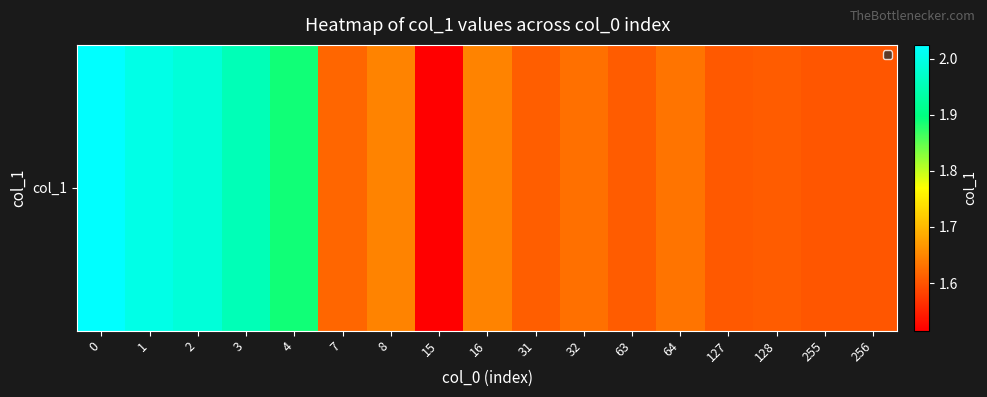

Is it true that the value at 8 is 2.6?

False